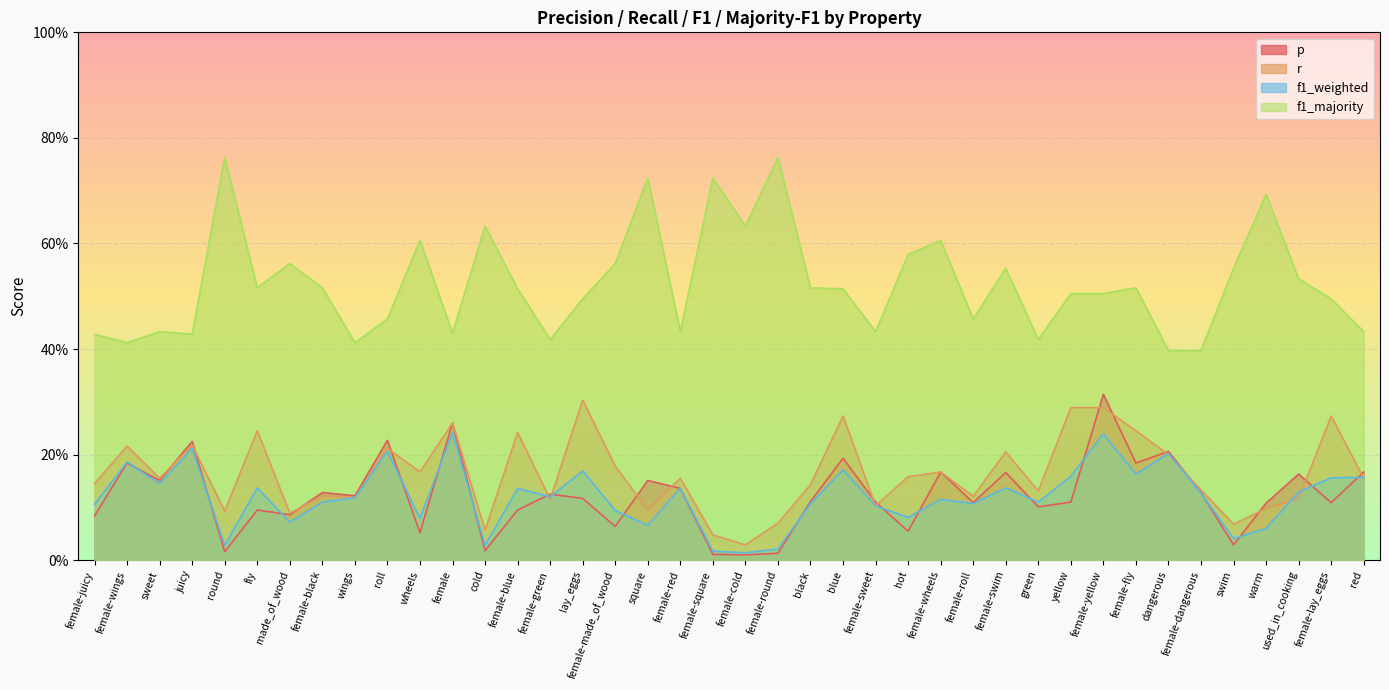

What is the label of the 5th point from the right?

swim